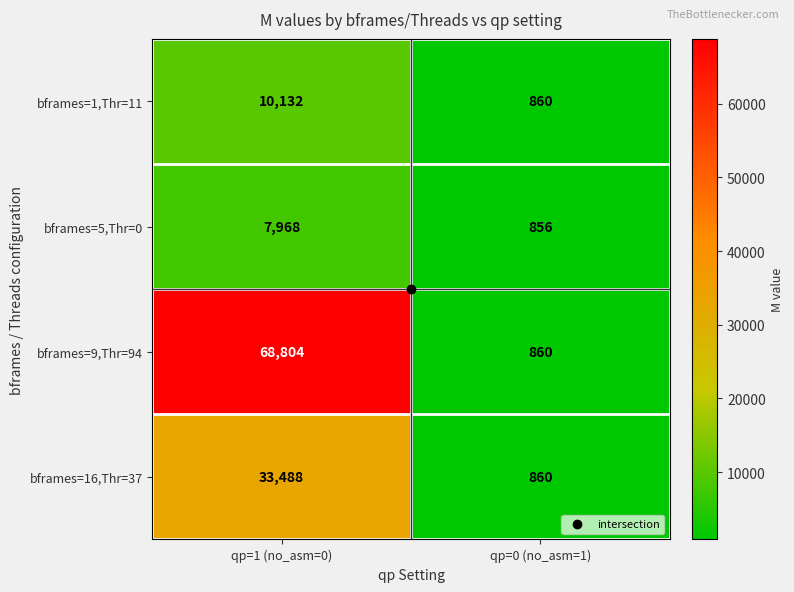

Read the bframes=16,Thr=37 value at qp=0 (no_asm=1).

860